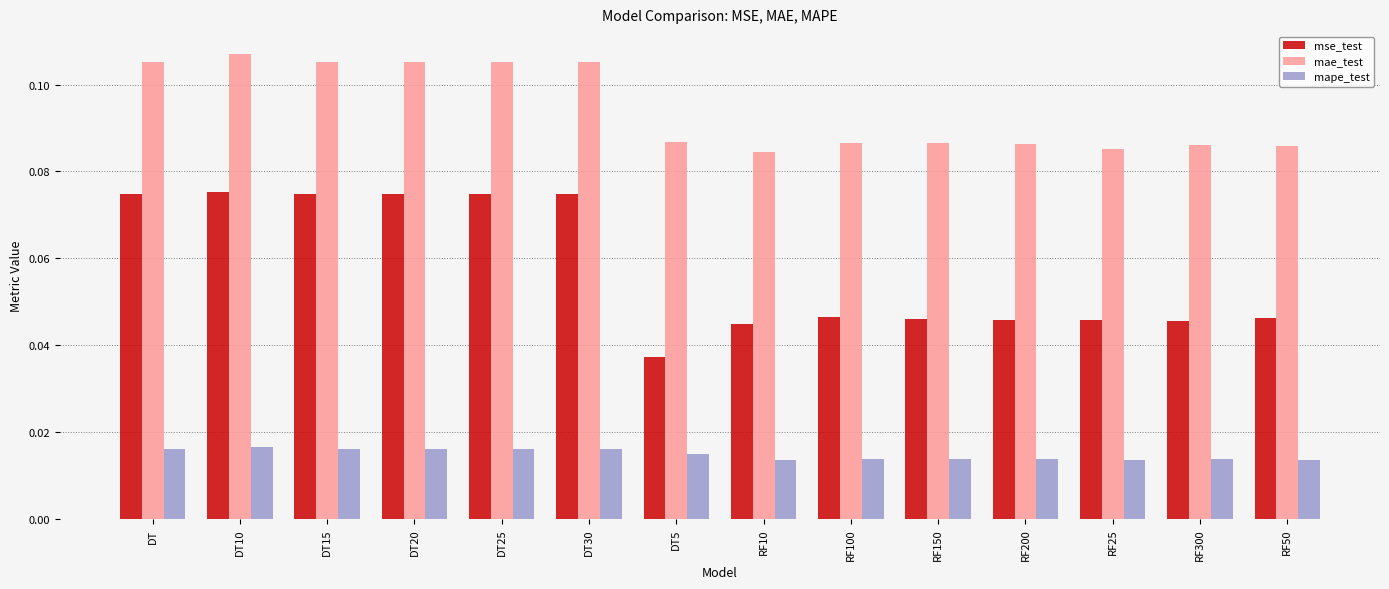

List the series in order of their overall mean, lowest first.

mape_test, mse_test, mae_test